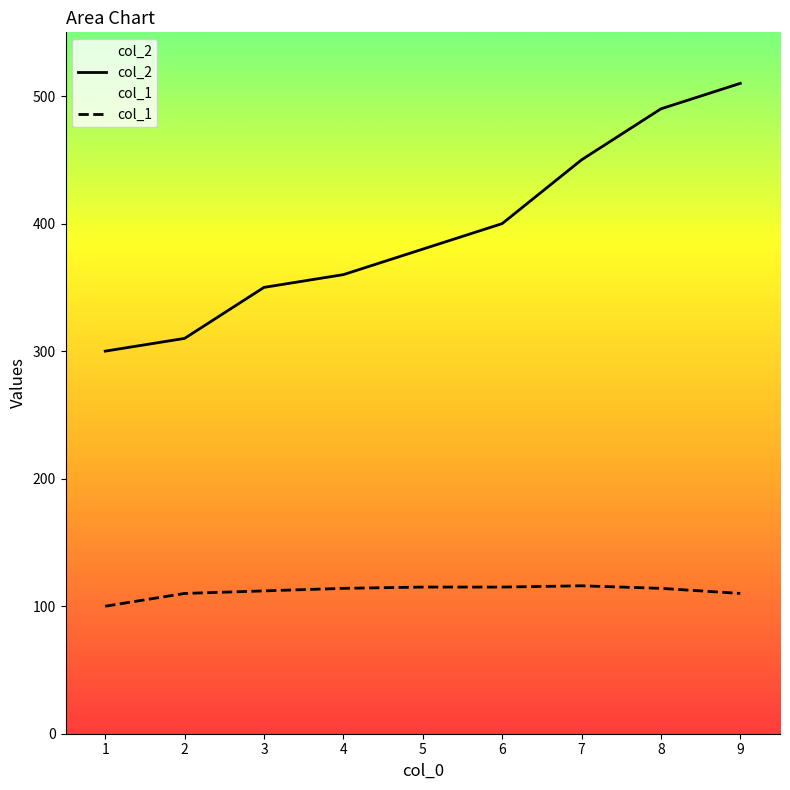

List the labels in order of col_1 value, largest first.

7, 5, 6, 4, 8, 3, 2, 9, 1